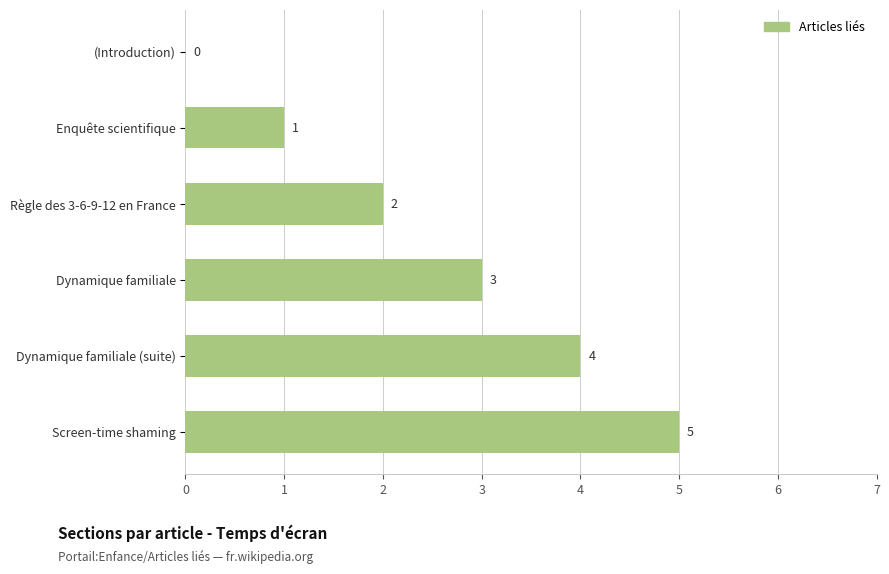

The value at Dynamique familiale is 3. True or false?

True